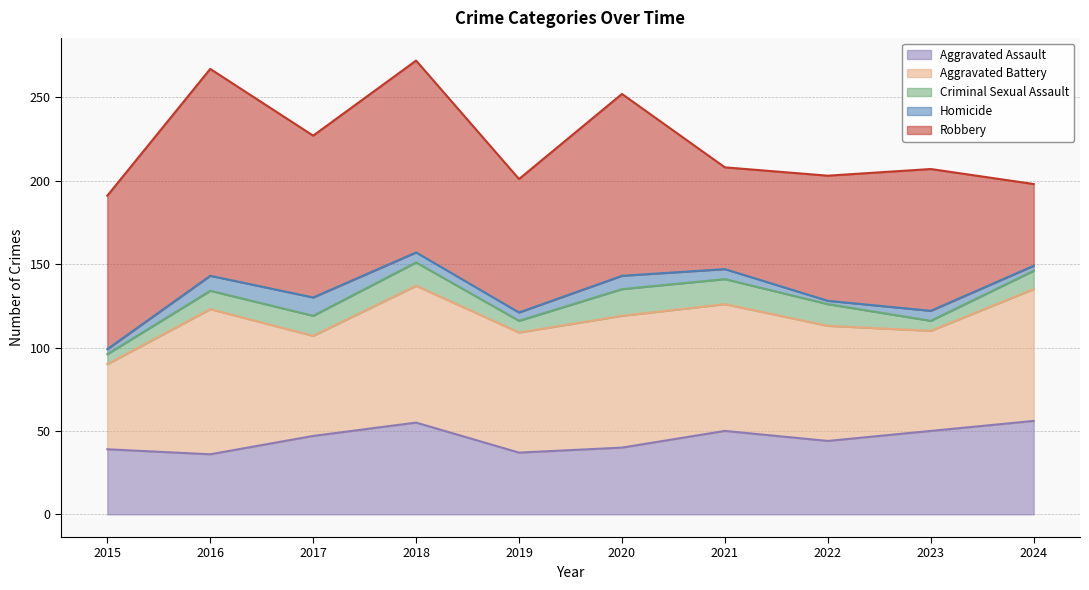

What is the difference between the highest and lowest values at 2015?

89